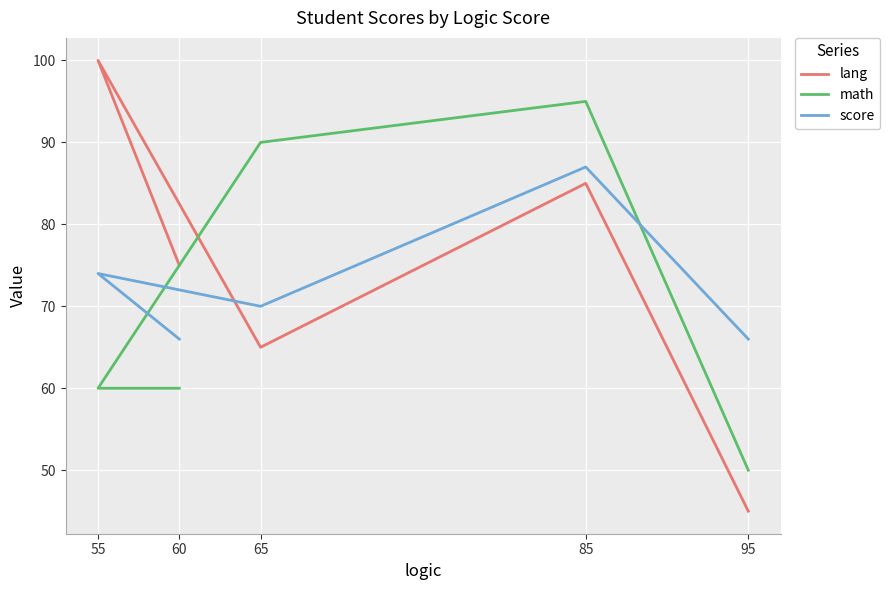

True or false: lang and score intersect in this chart.

True